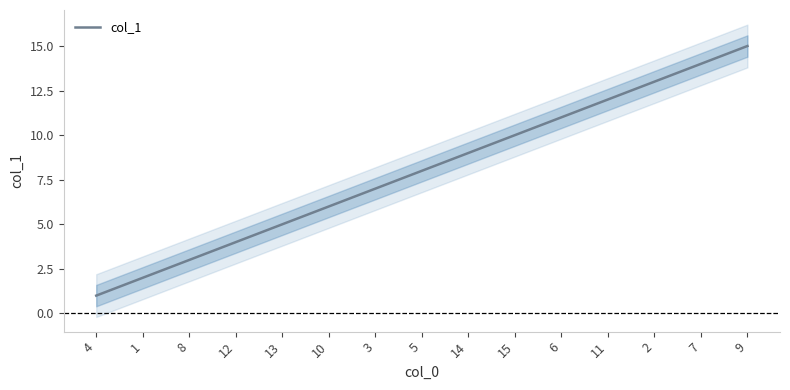

Is it true that the value at 10 is 10?

False